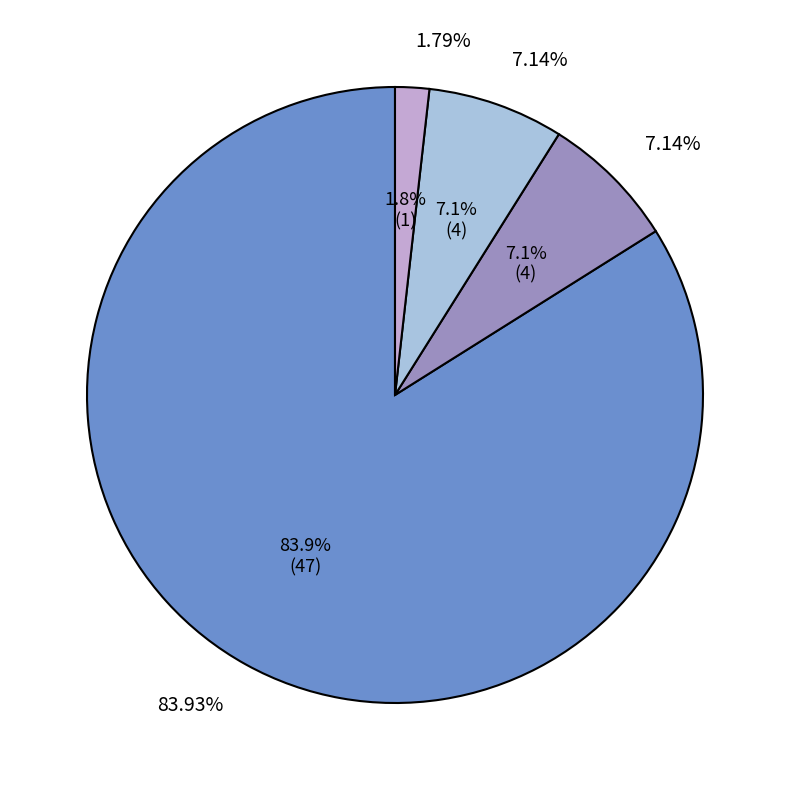

Is there any slice that represents more than half of the pie?

Yes